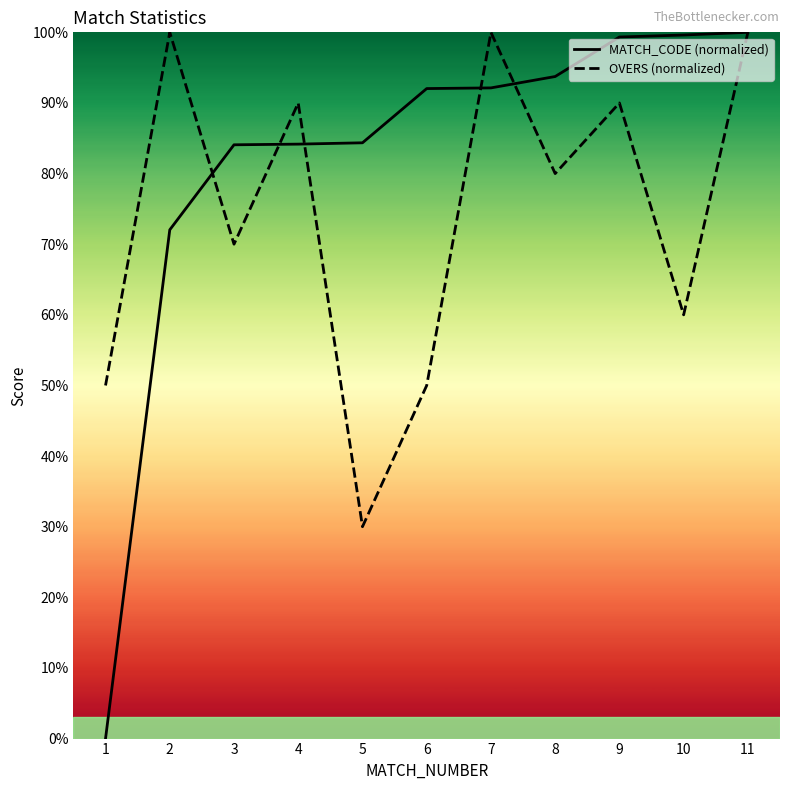

What is the difference between the maximum and minimum values in the OVERS (normalized) series?

70.0